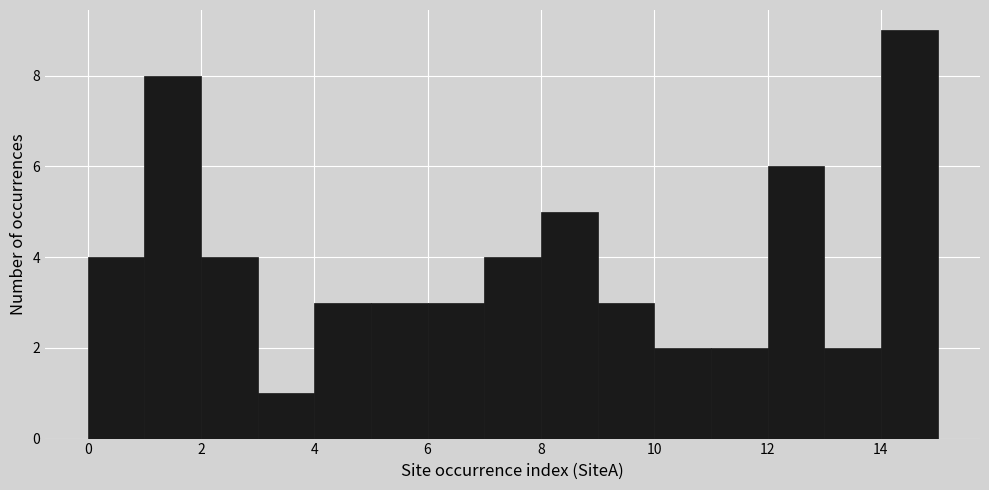

How tall is the bar that spans 14 to 15 on the x-axis? The values are not printed on the chart, so give them approximately, as read against the axis.

9